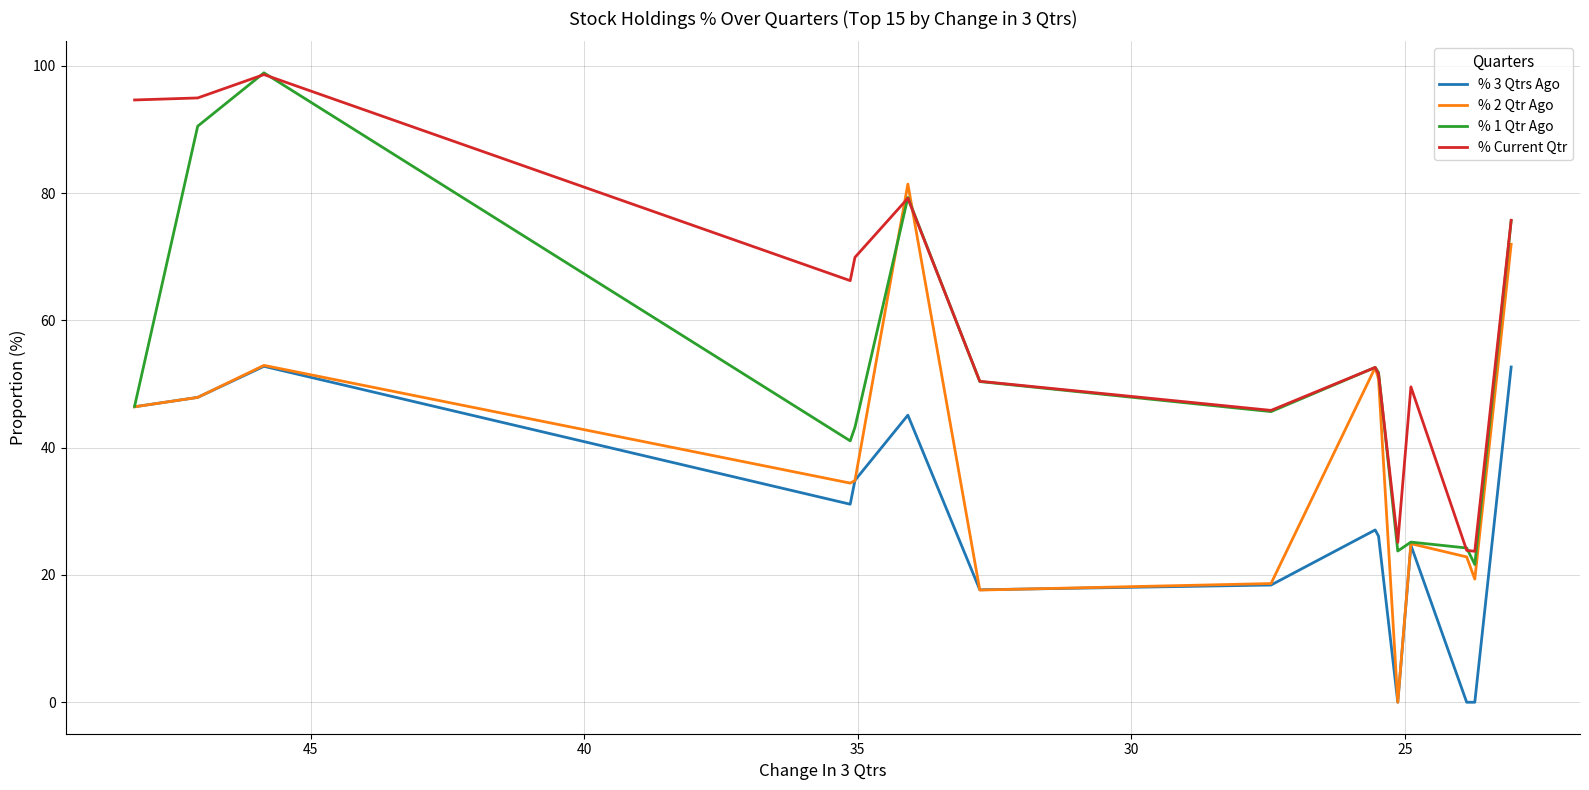

At which category does % Current Qtr reach its first local valley?

35